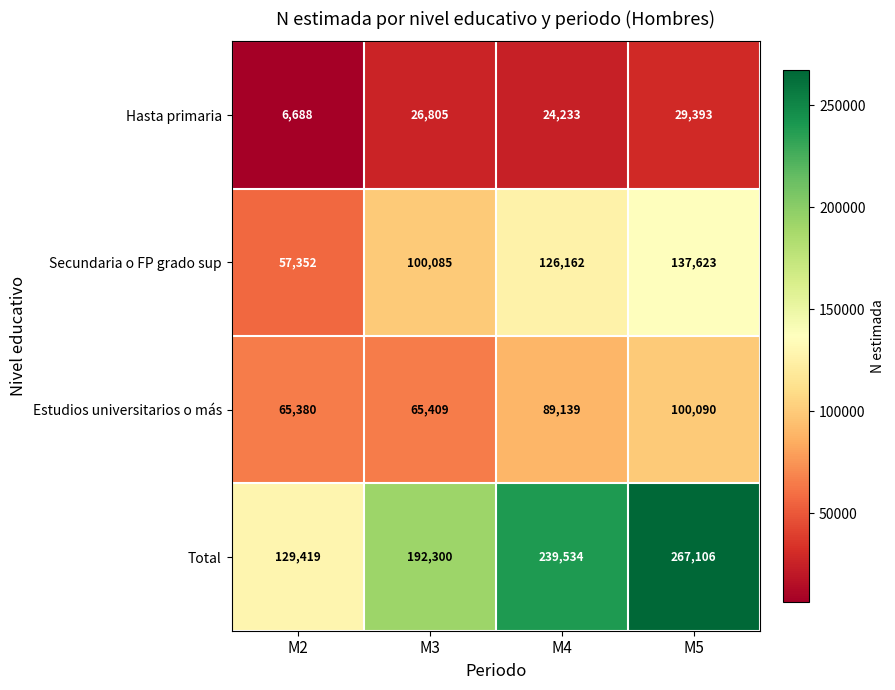

Reading right to left, what are all the values shown in this chart?

Hasta primaria: 29393	24233	26805	6688
Secundaria o FP grado sup: 137623	126162	100085	57352
Estudios universitarios o más: 100090	89139	65409	65380
Total: 267106	239534	192300	129419